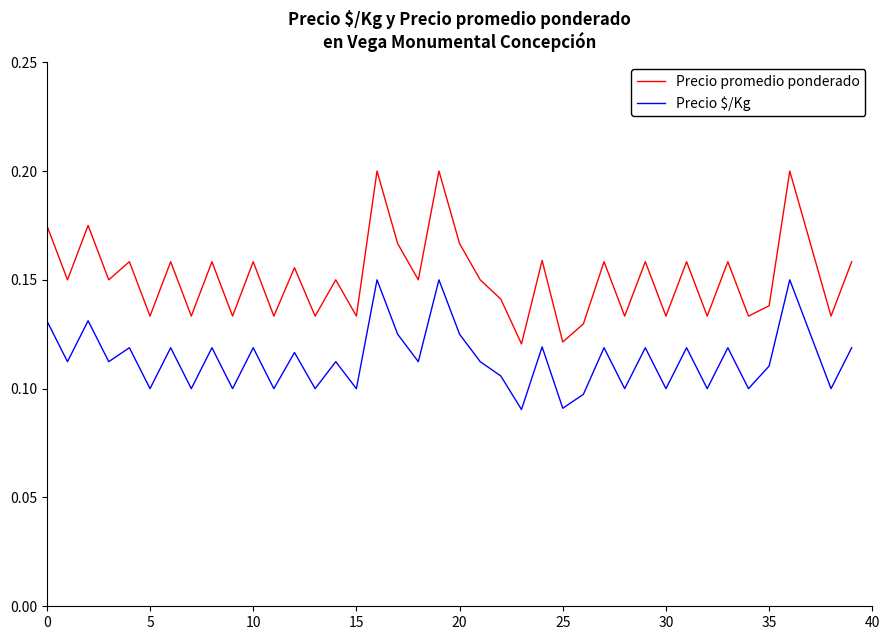

Which series has the largest range (max minus min)?

Precio promedio ponderado